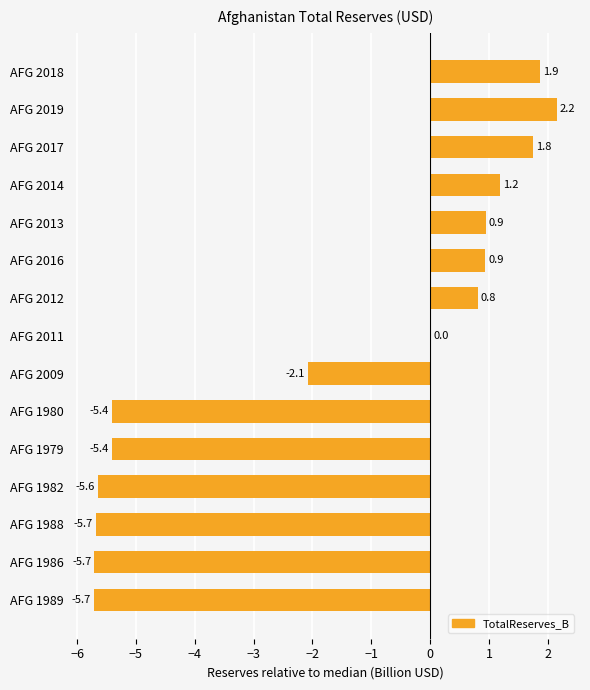

What is the change in value from AFG 2014 to AFG 1980?

-6.6